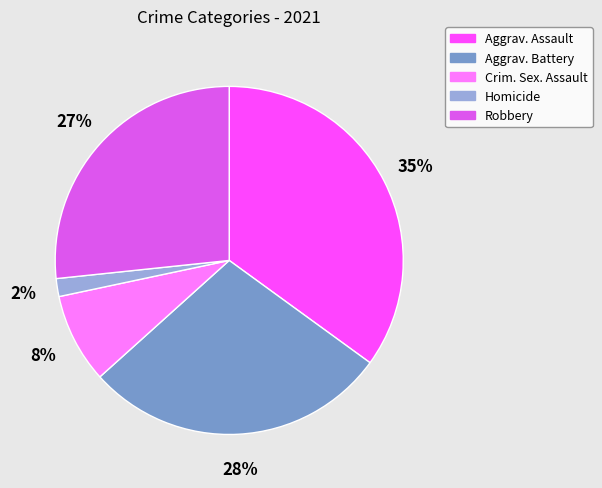

To the nearest percent, what is the average slice percentage?

20%